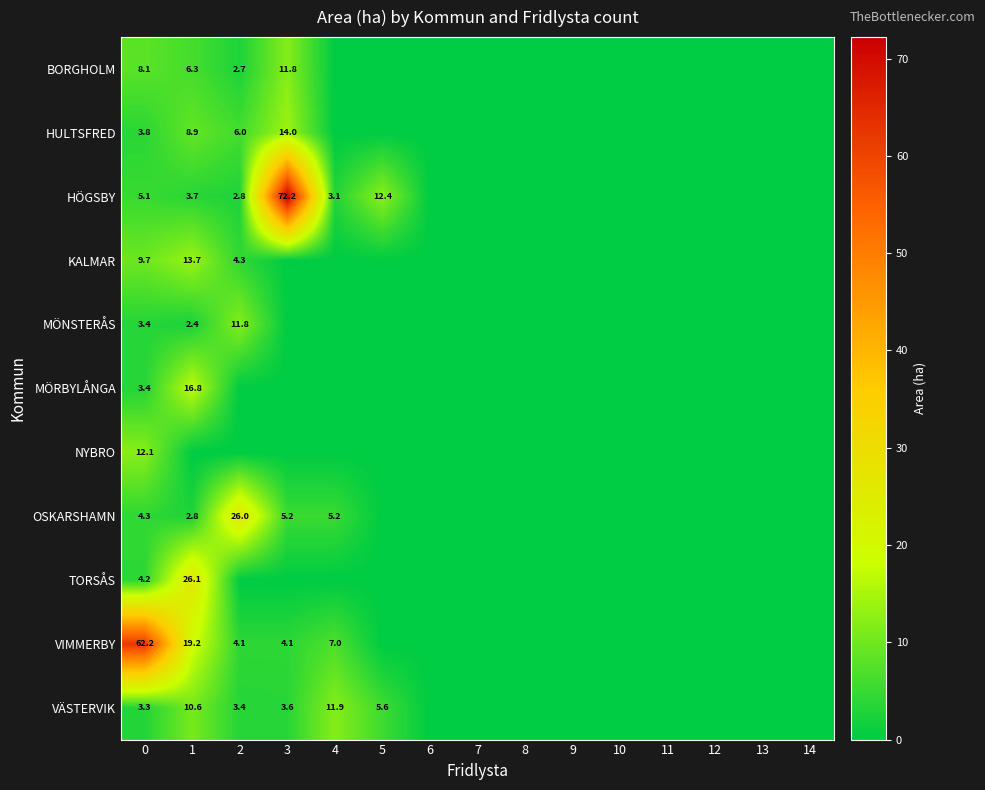

True or false: VÄSTERVIK has a value of 3.3 at 0.

True